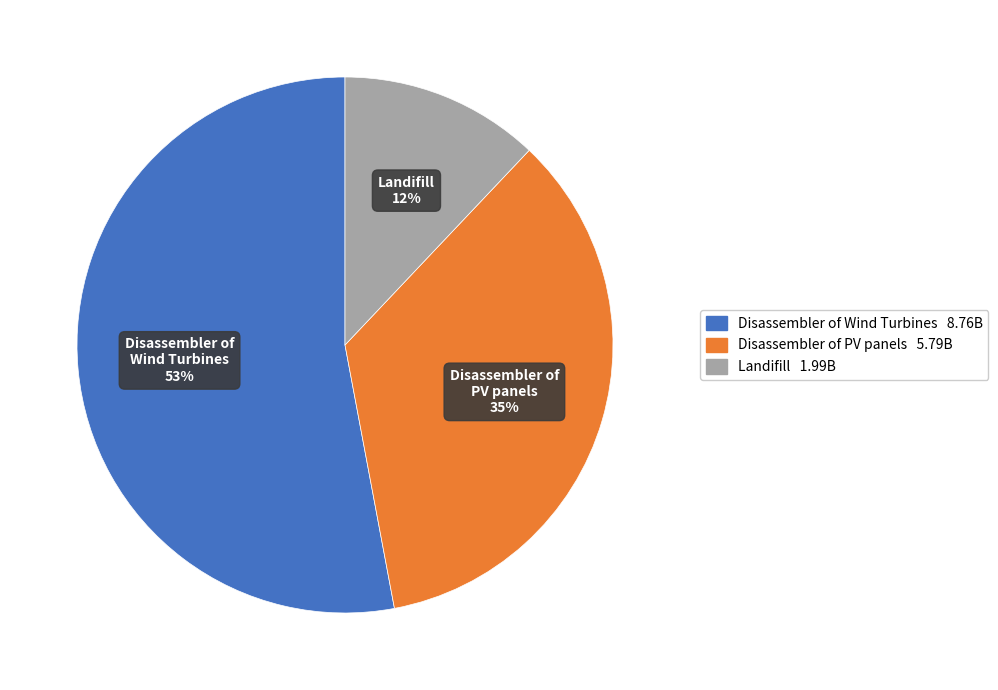

To the nearest percent, what is the difference between the largest and smallest slice percentages?

41%